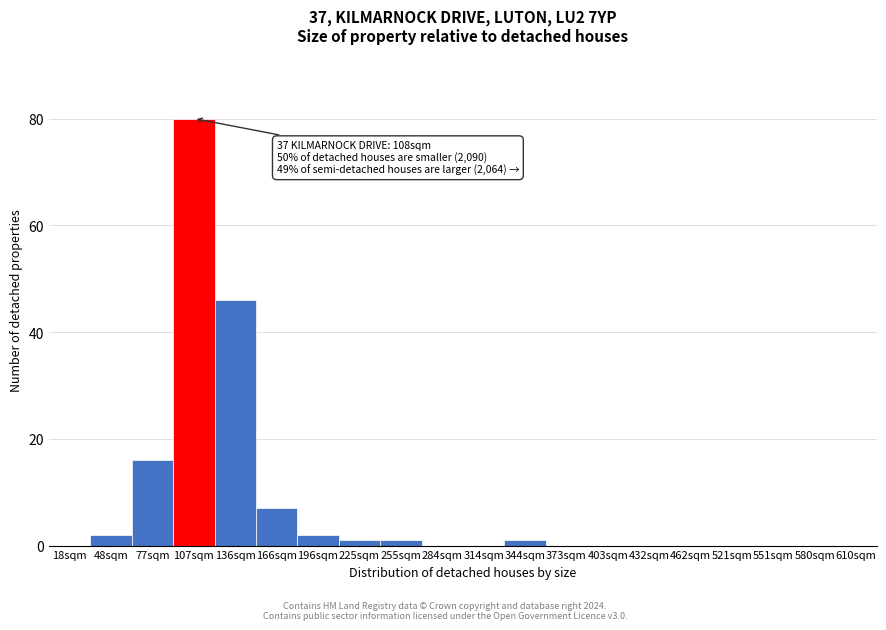

Reading right to left, extract all data points from this chart.

610sqm=0	580sqm=0	551sqm=0	521sqm=0	462sqm=0	432sqm=0	403sqm=0	373sqm=0	344sqm=1	314sqm=0	284sqm=0	255sqm=1	225sqm=1	196sqm=2	166sqm=7	136sqm=46	107sqm=80	77sqm=16	48sqm=2	18sqm=0